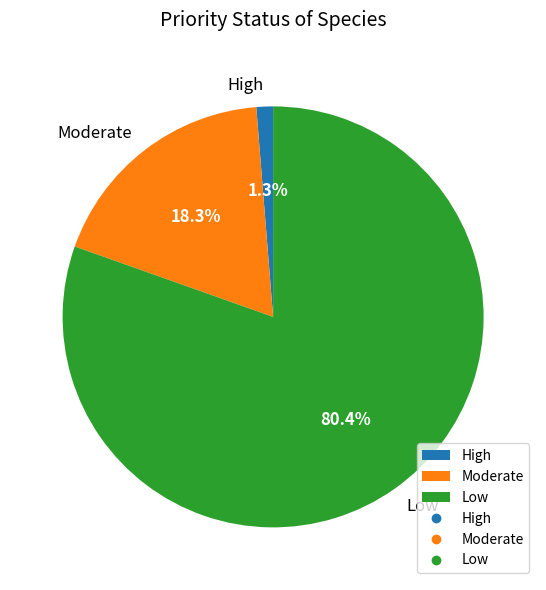

How many segments does this pie chart have?

3